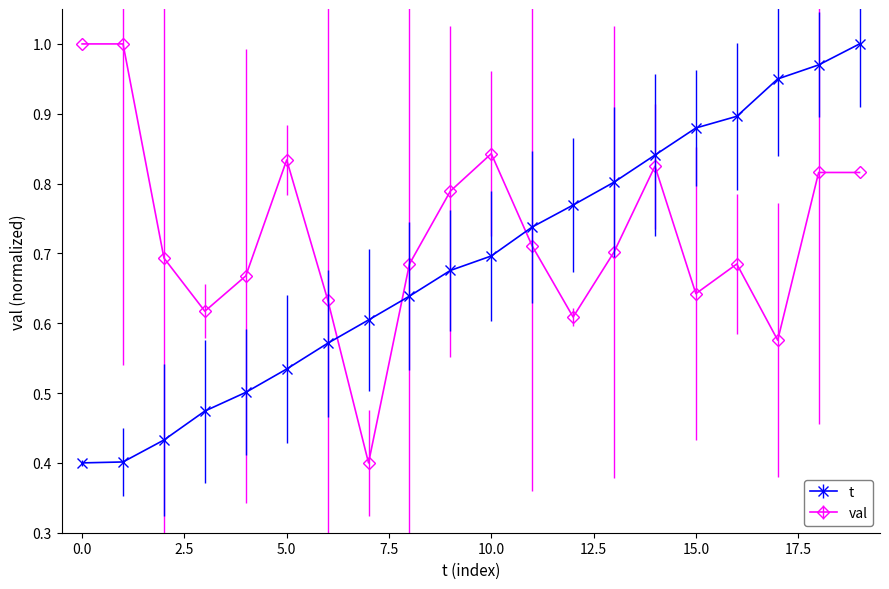

At how many categories does at least one series exceed 0?

20